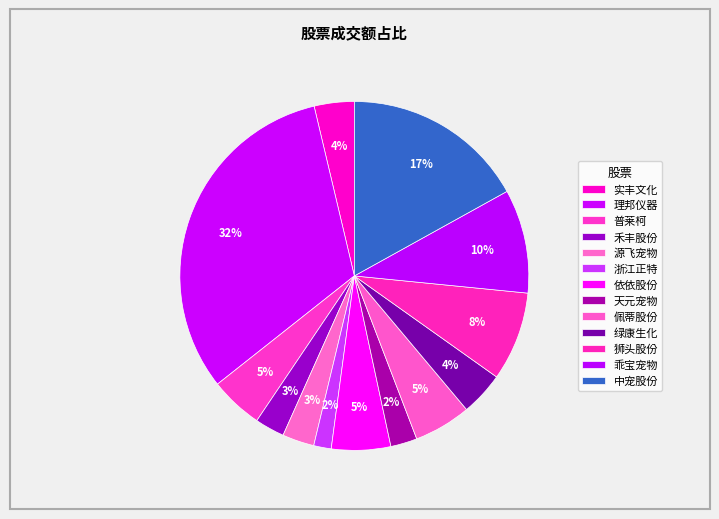

To the nearest percent, what portion does 禾丰股份 represent?

3%